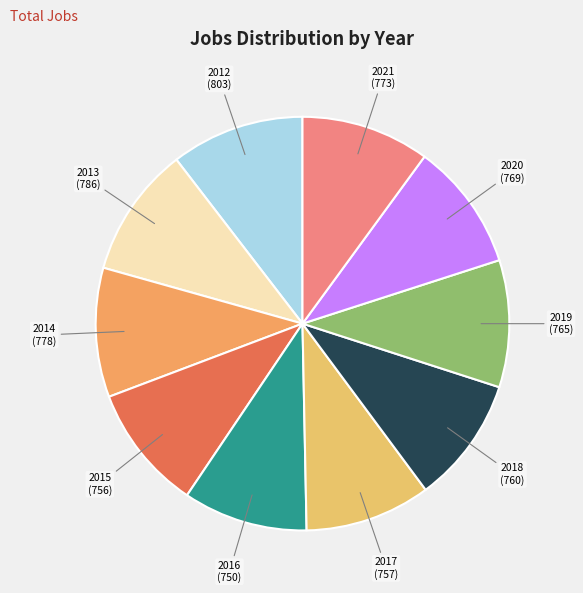

Is there any slice that represents more than half of the pie?

No